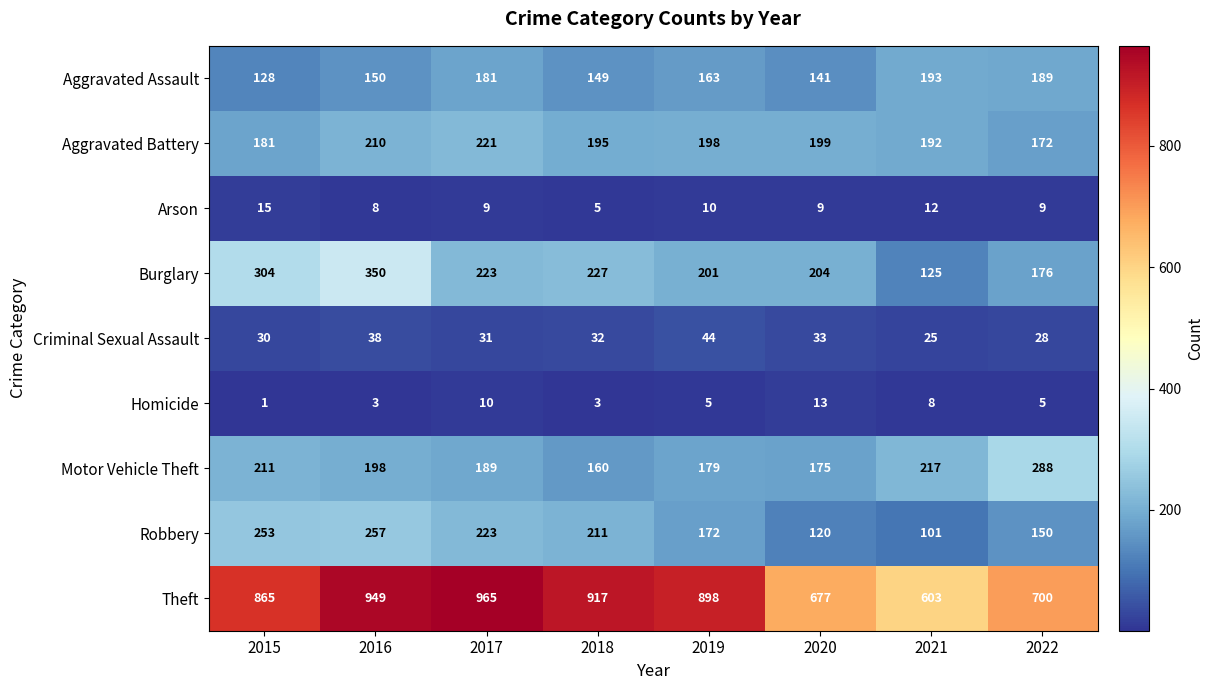

How many values in the Criminal Sexual Assault series are below 32?

4